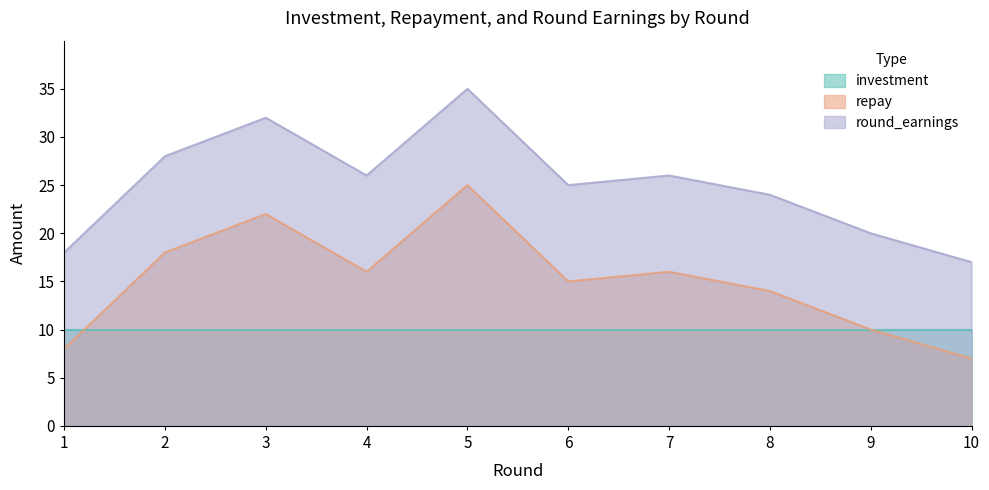

What is the difference between the highest and lowest values at 3?

22